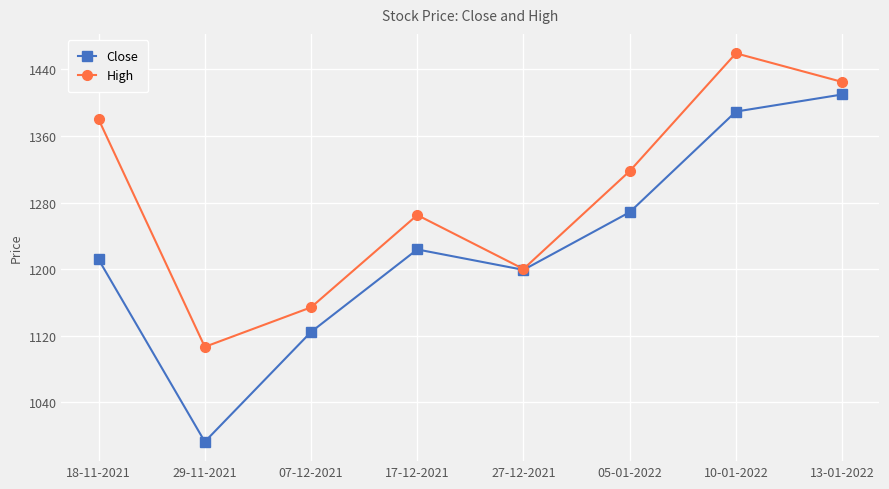

What is the label of the 4th point from the right?

27-12-2021